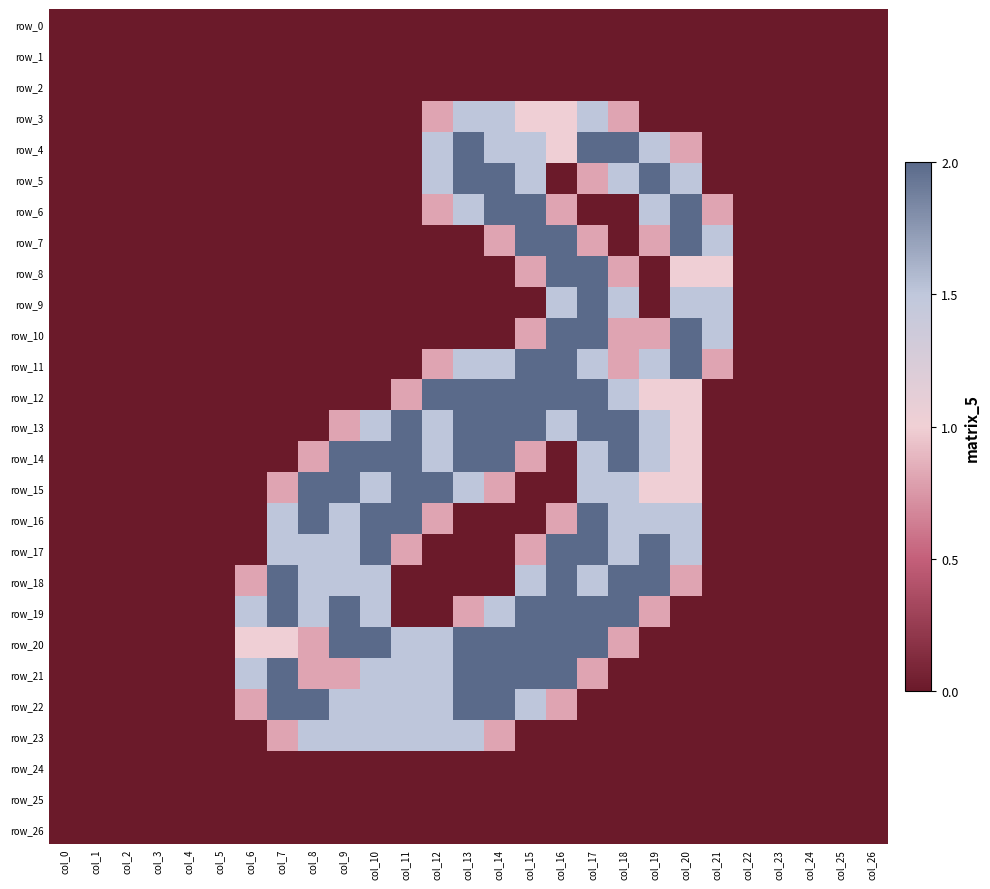

What is the total value across all series at col_15?

26.2